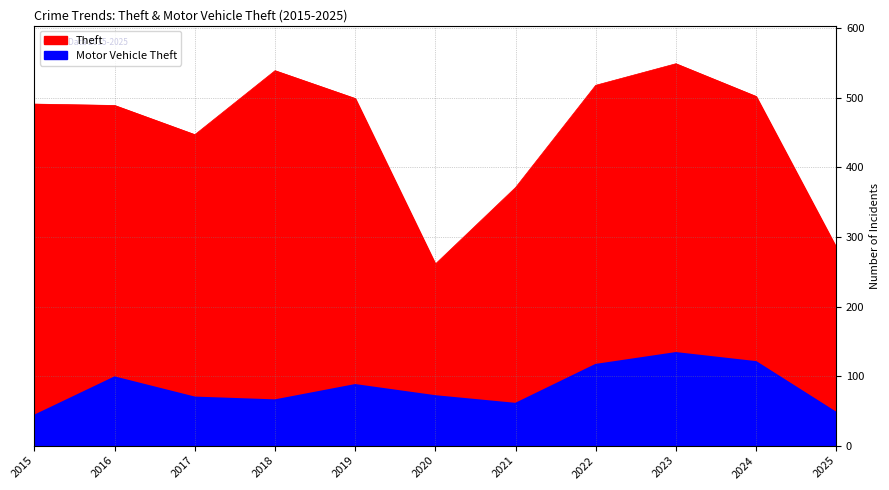

Reading left to right, what are all the values shown in this chart?

Theft: 491	489	447	539	499	261	371	518	549	502	285
Motor Vehicle Theft: 43	98	69	65	87	71	60	116	133	120	47